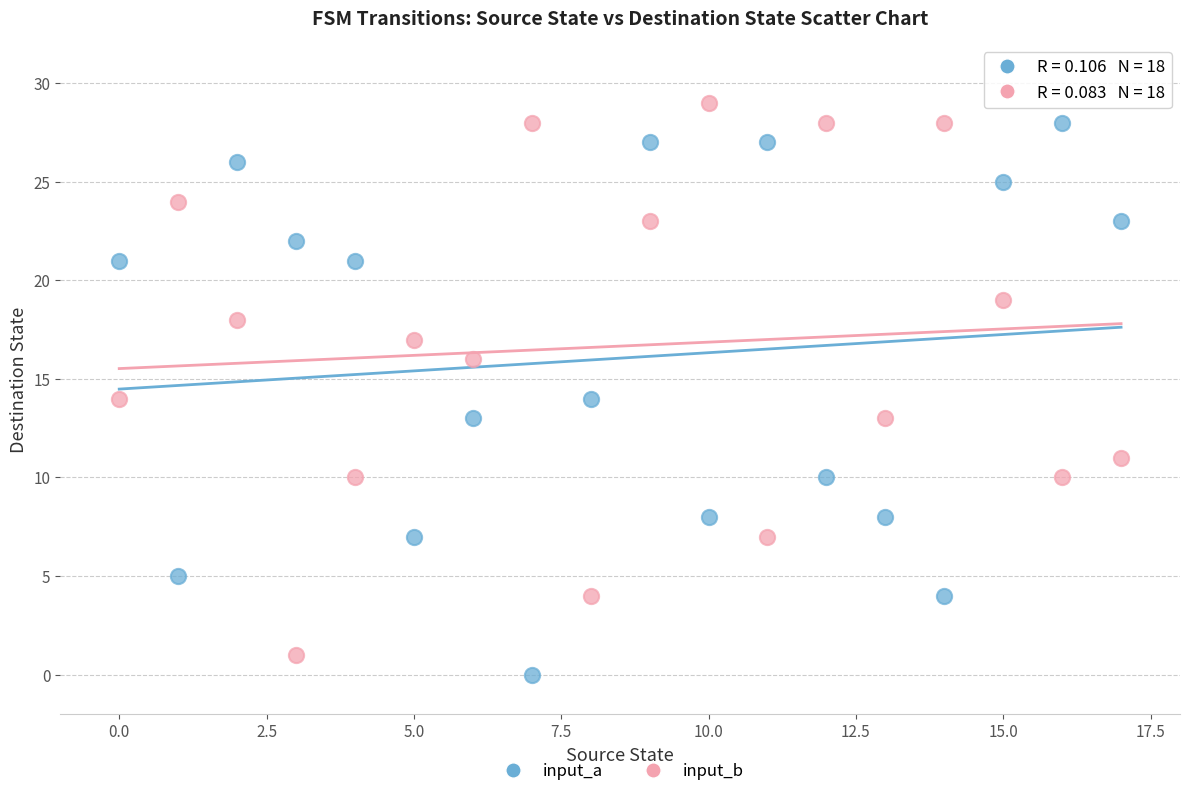

Across all data points, what is the range of Y values (max minus min)?

29